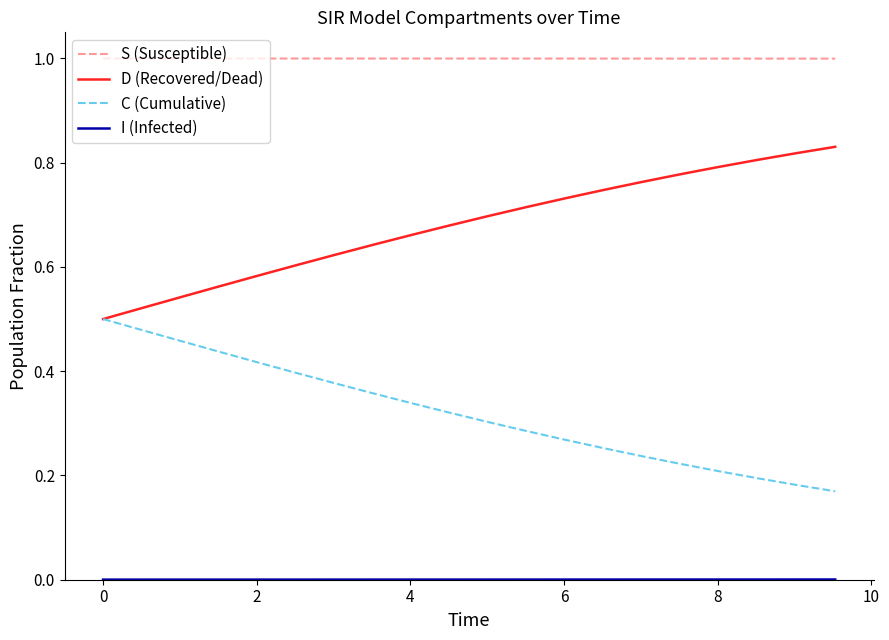

Does the chart have visible grid lines?

No